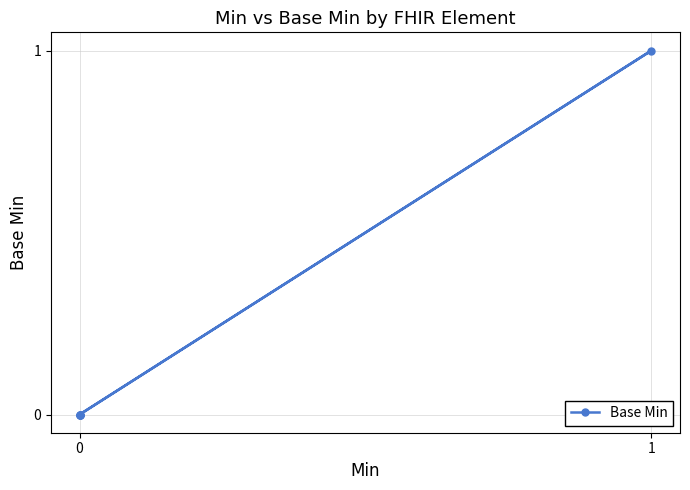

How many positive values are there?

1